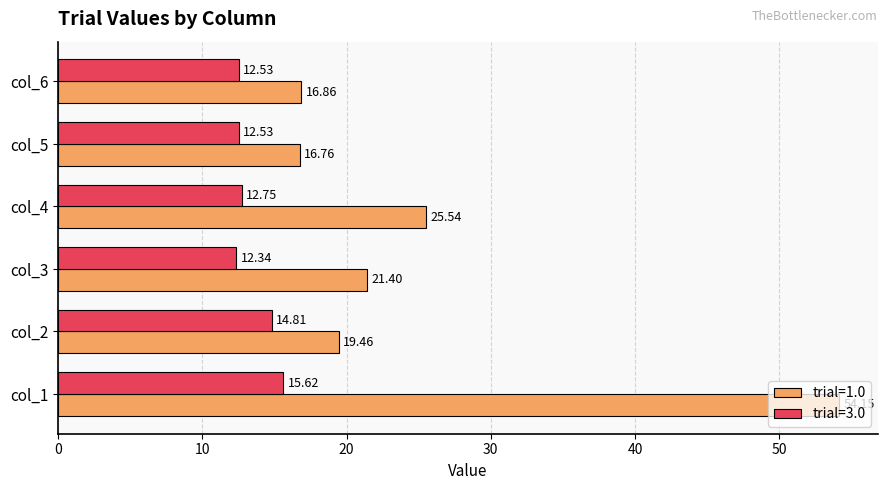

What is the difference between the highest and lowest values at col_4?

12.8